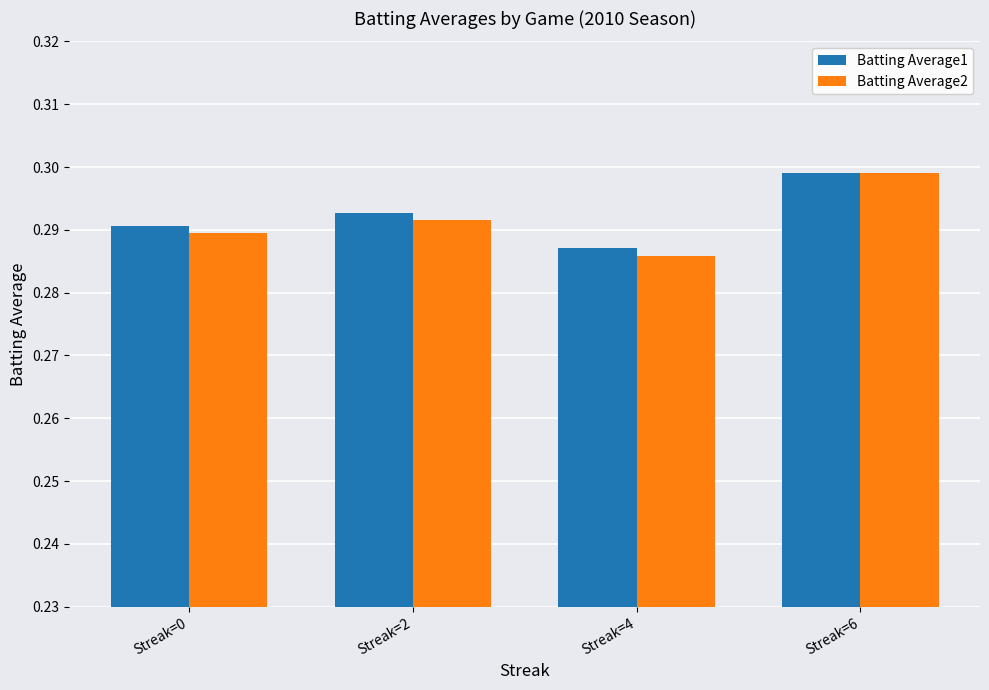

Count the Batting Average2 values in the range 0 to 1.

4